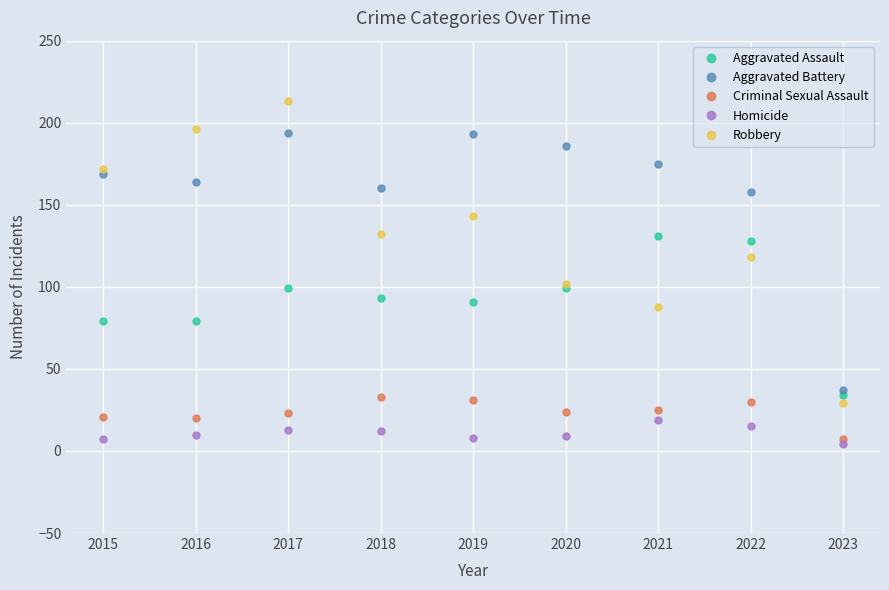

Which series has the largest range (max minus min)?

Robbery